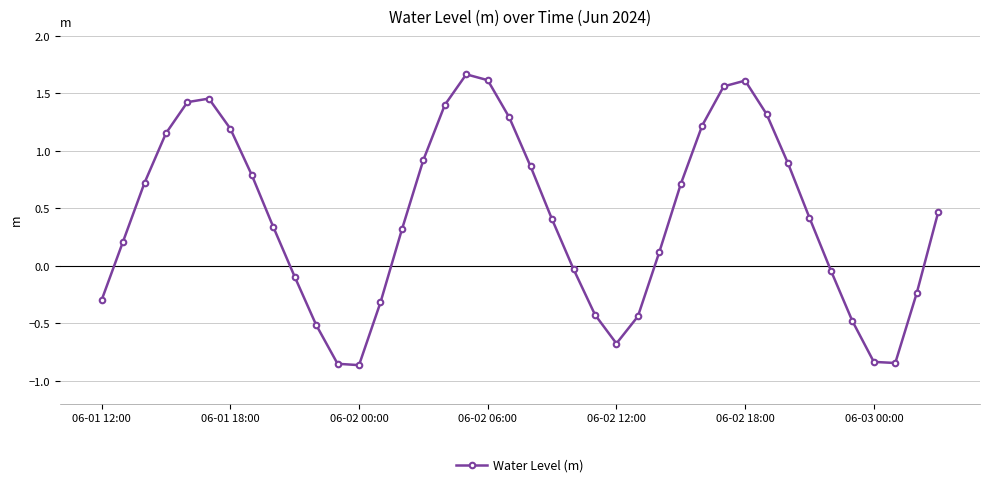

What is the value of the 14th point from the left?

-0.3